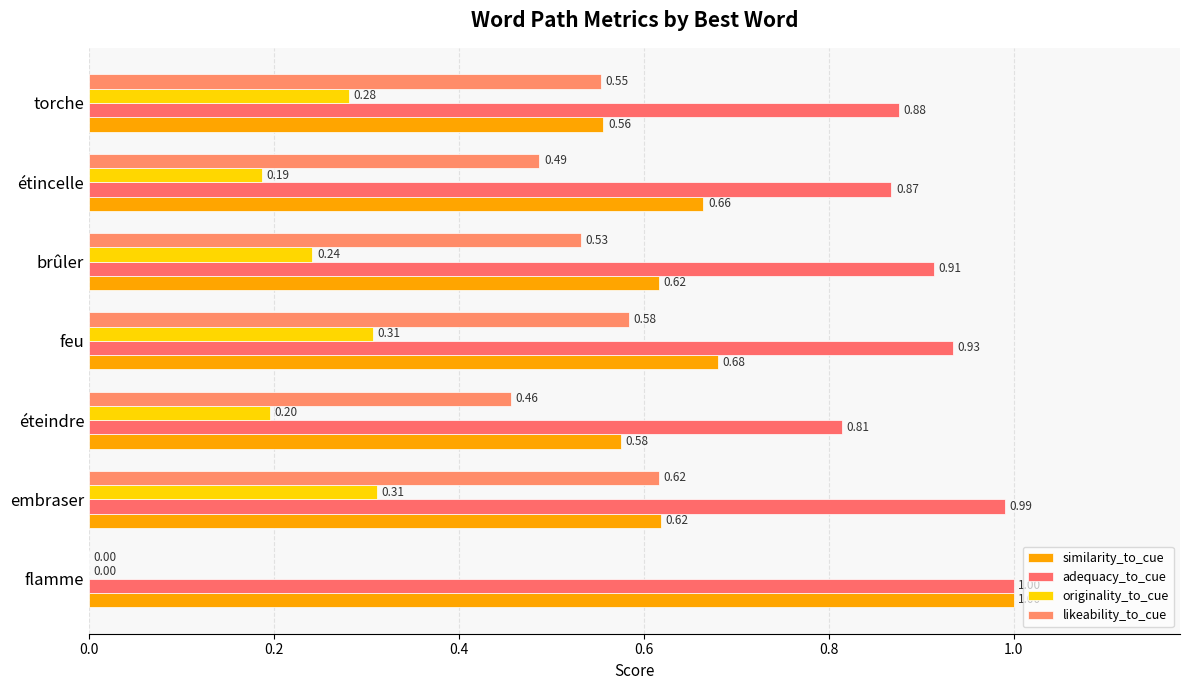

What is the value of the originality_to_cue bar at the 2nd from the left?

0.3